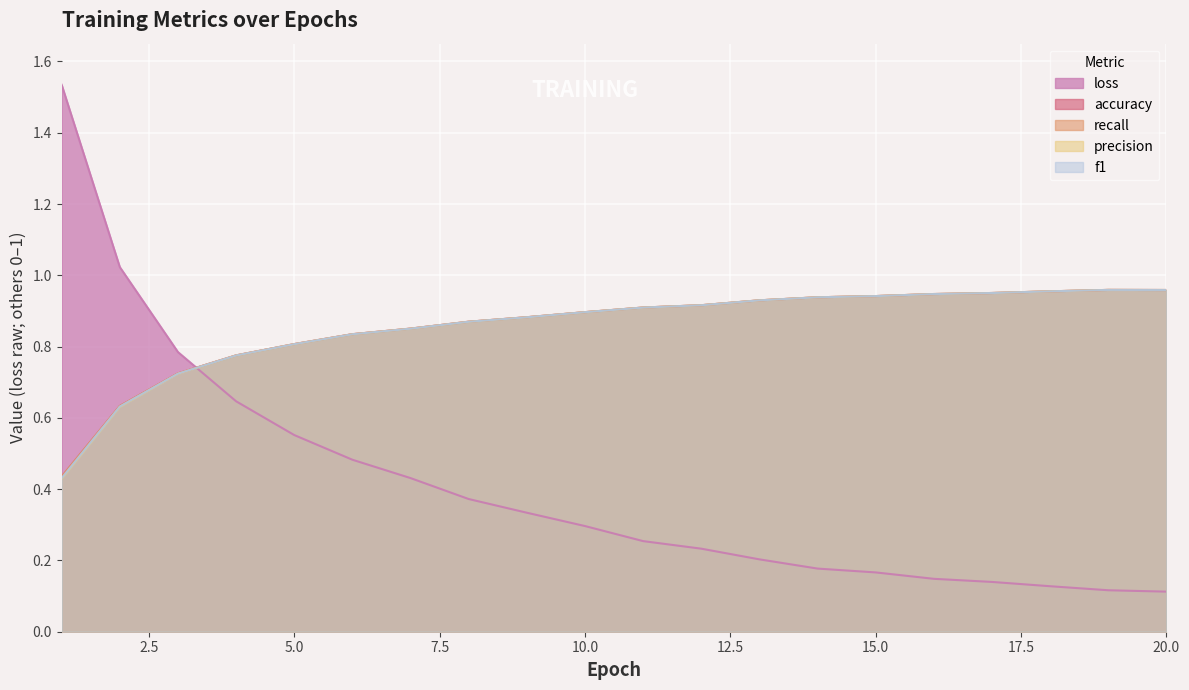

Between 1 and 4, which is larger?

1